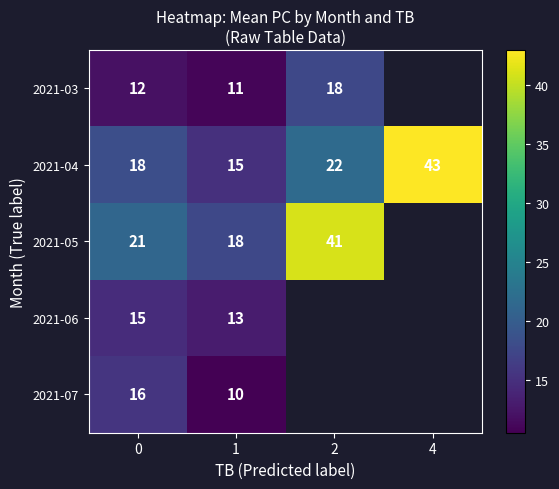

What is the highest value of the 2021-04 series?

43